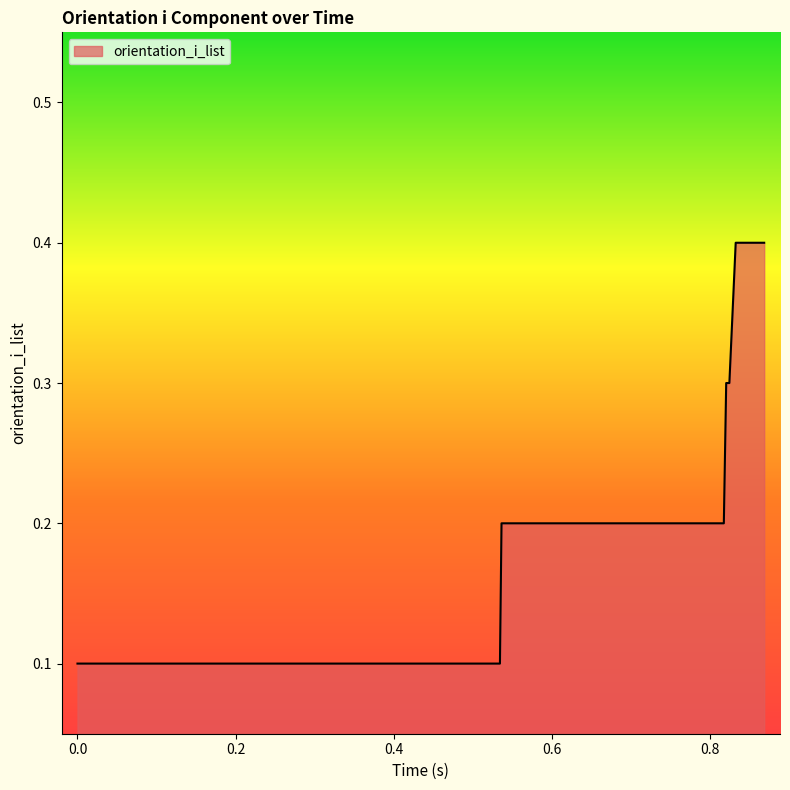

What is the maximum value shown in the chart?

0.4